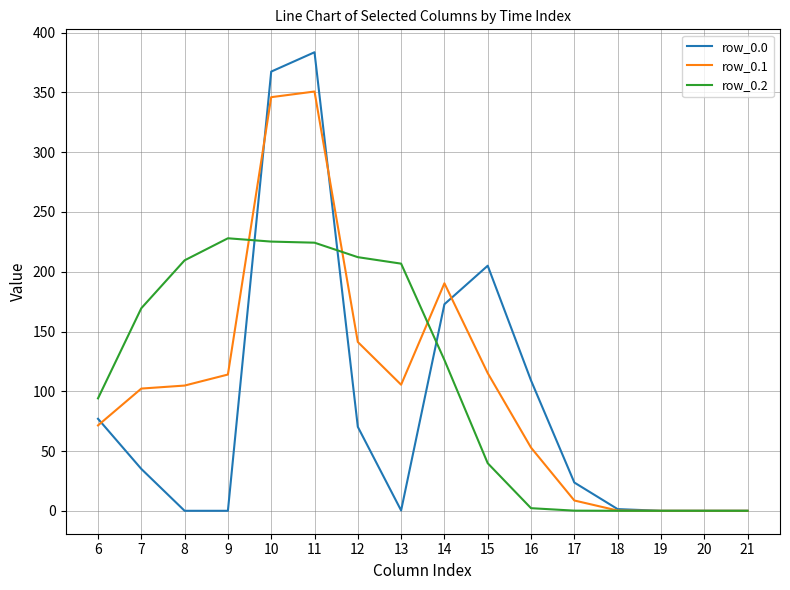

What is the total value across all series at 14?

489.3